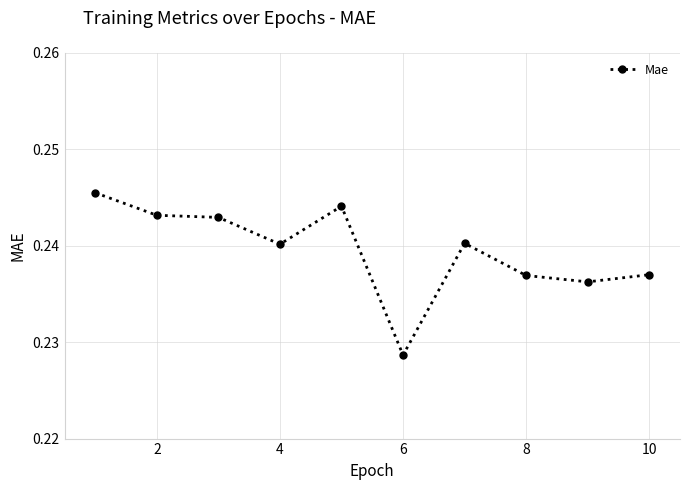

What is the sum of all values?

2.4